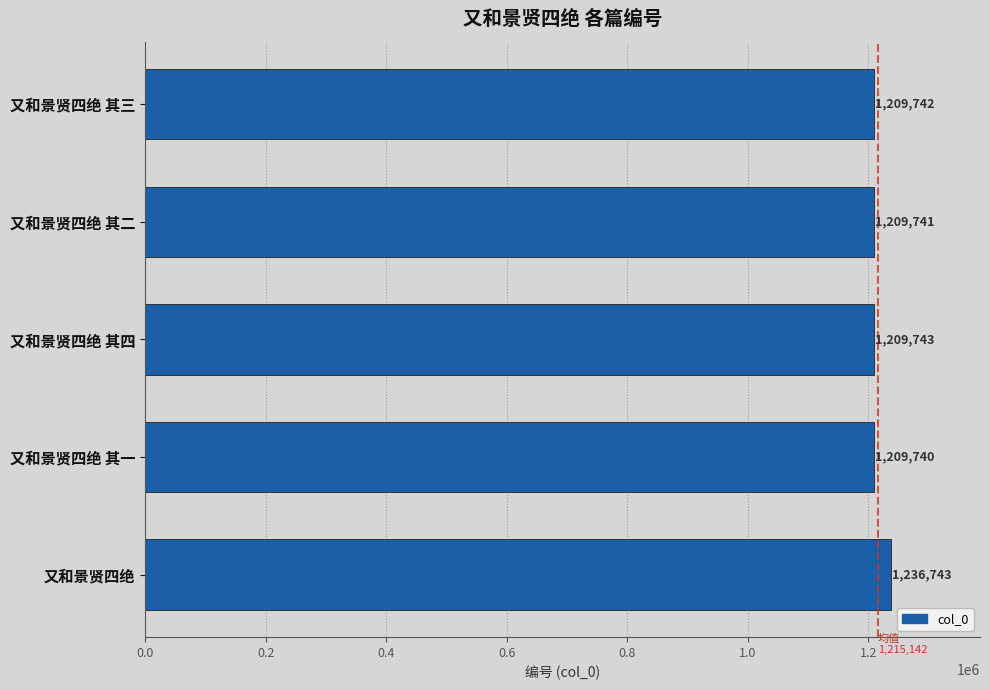

The value at 又和景贤四绝 其三 is 564067. True or false?

False